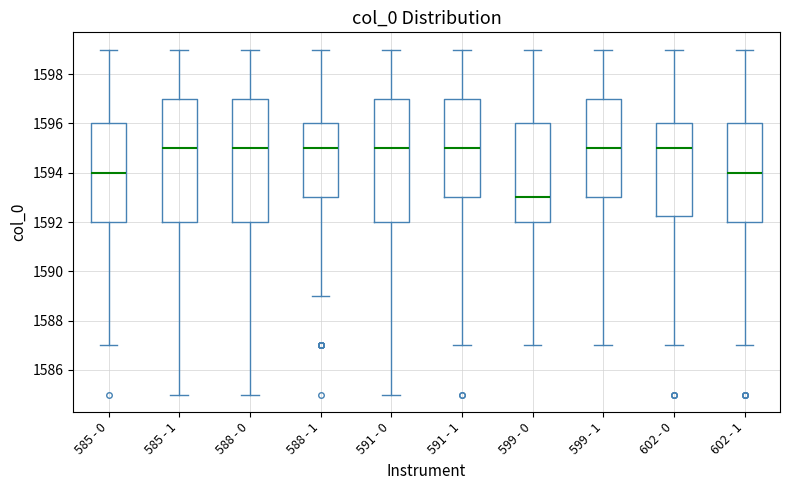

Where is the upper edge of the box for 599 - 0 on the y-axis? The values are not printed on the chart, so give them approximately, as read against the axis.

1596.0